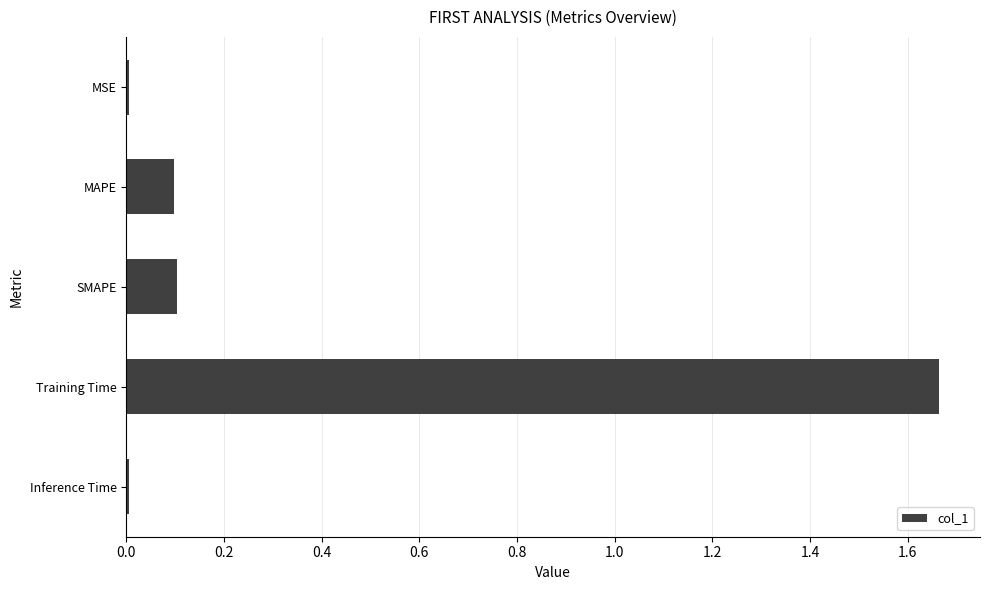

What is the label of the 2nd bar from the top?

MAPE